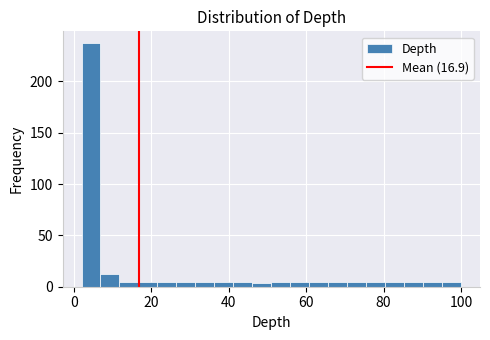

Around what value on the x-axis is the tallest bar? Give the approximate position of its centre, as read against the axis.

4